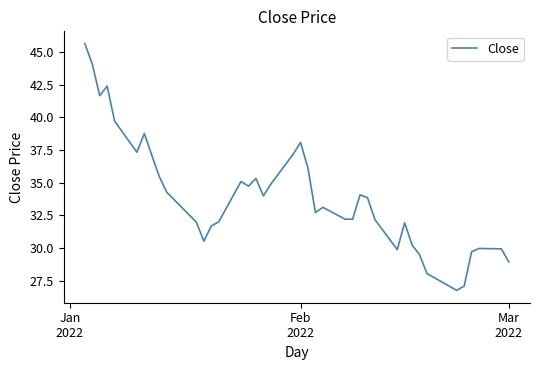

How many lines are shown in the chart?

1